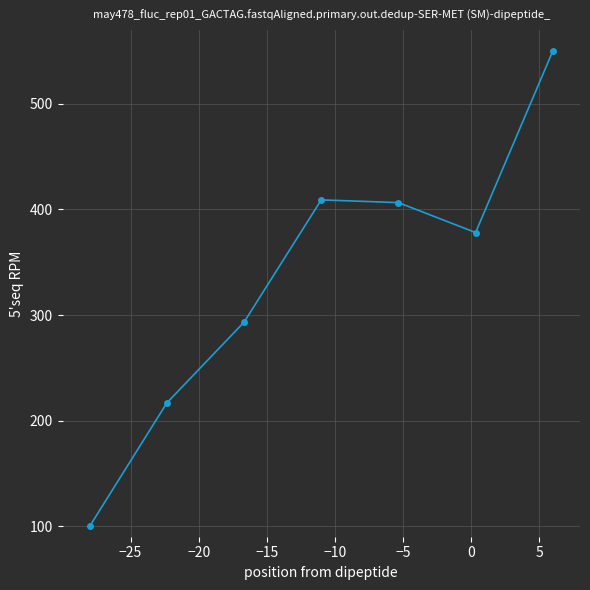

What is the average value?

336.3